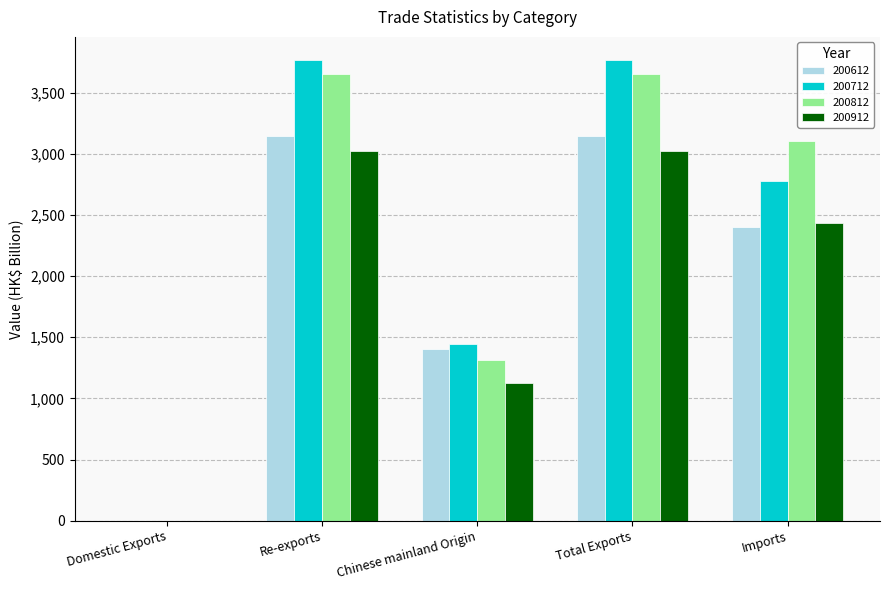

At which label is 200612 closest to 1573?

Chinese mainland Origin